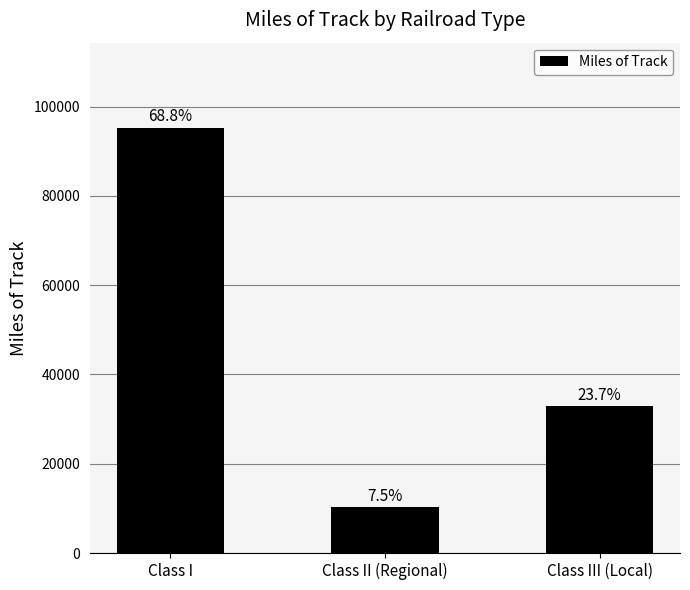

What is the smallest value displayed?

10355